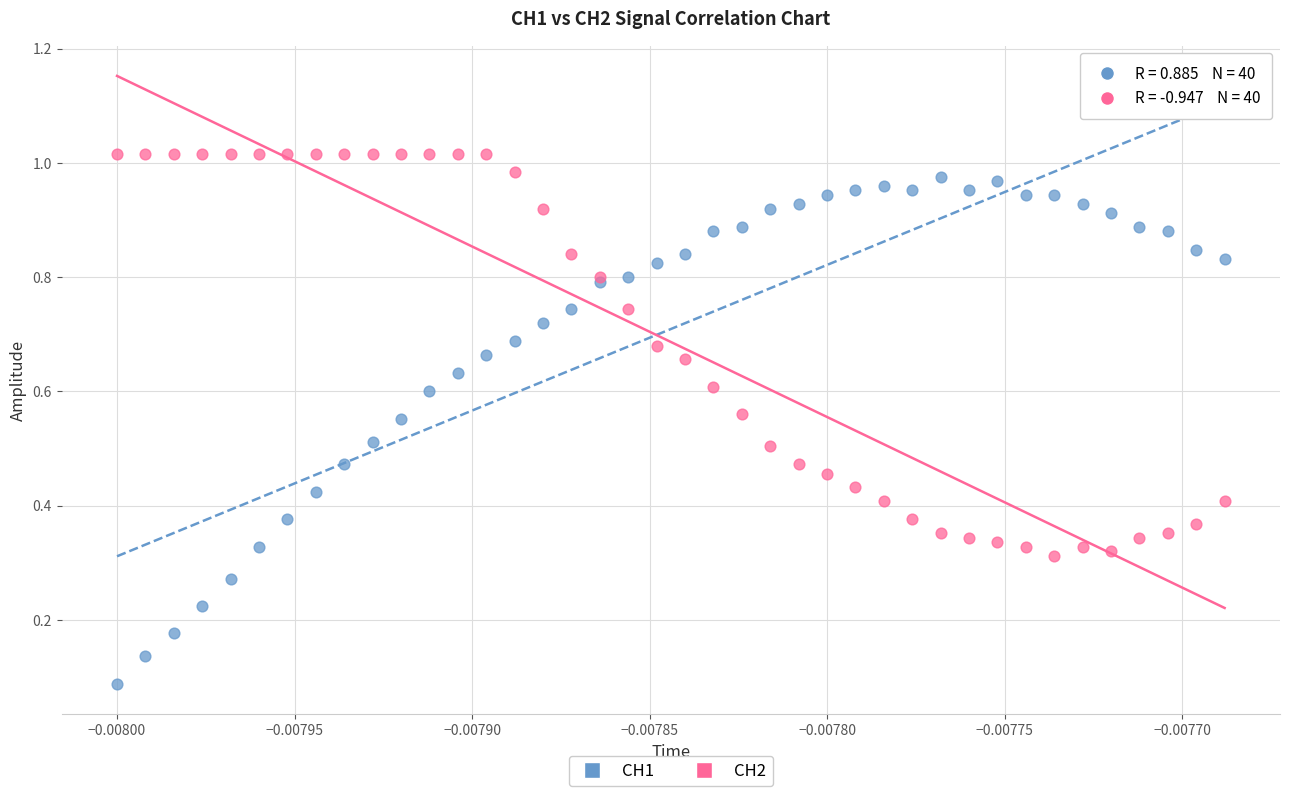

Which series contains the lowest Y value?

CH1